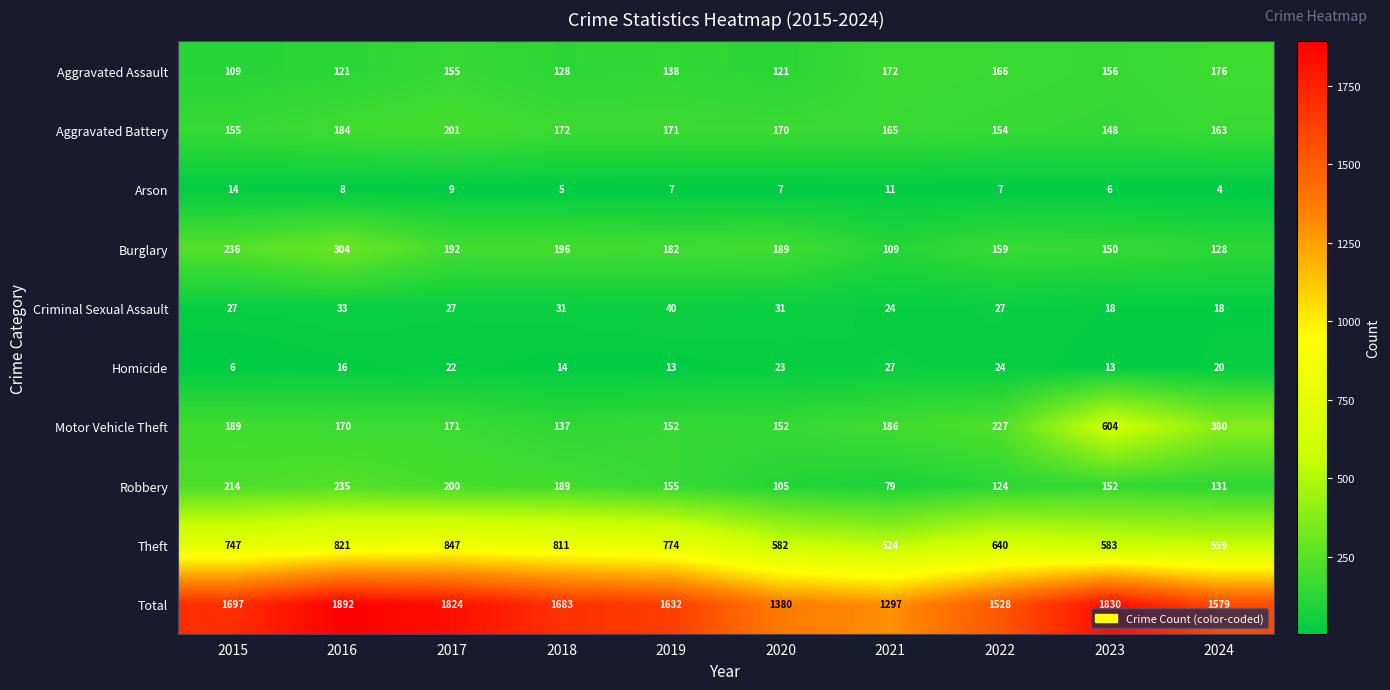

The value of Total at 2021 is 1934. True or false?

False